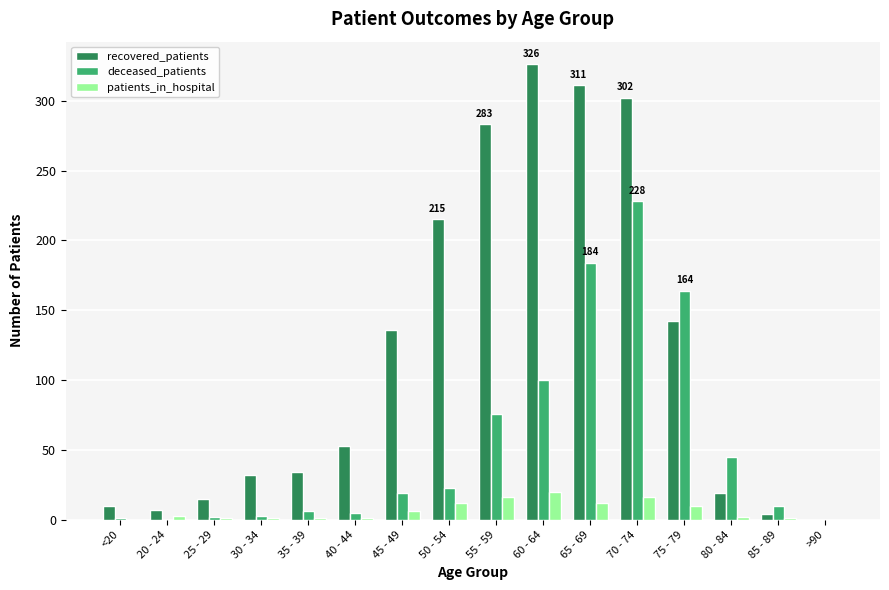

What is the sum of all recovered_patients values?

1889